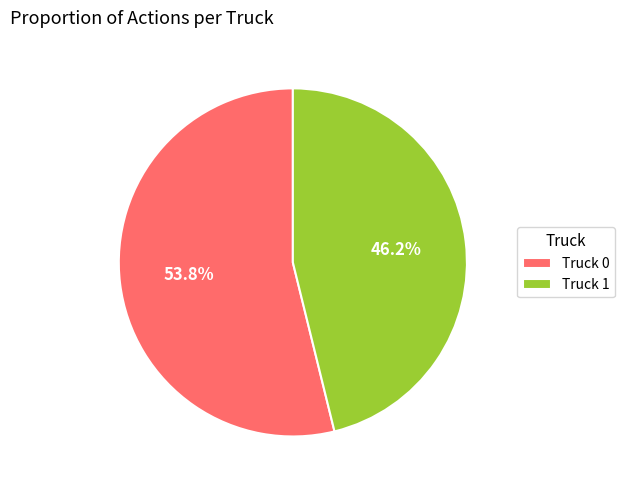

Count the number of slices in the pie.

2